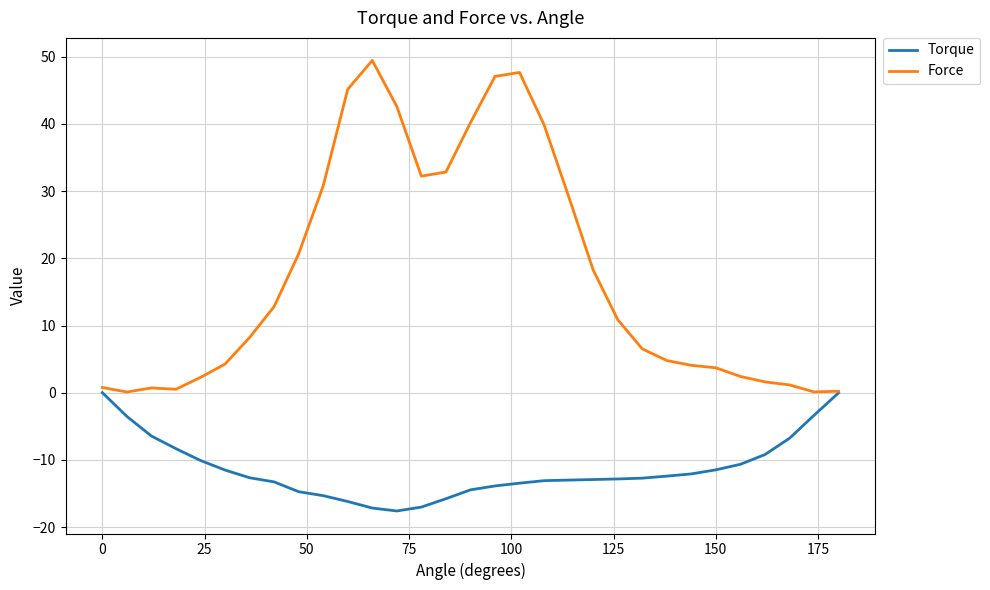

Which series has the largest total across all categories?

Force